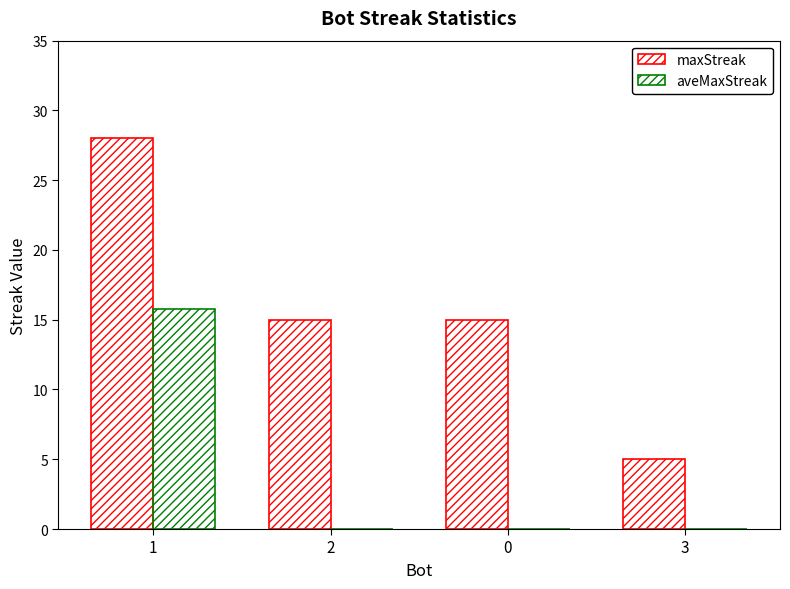

How many distinct data groups are displayed?

2